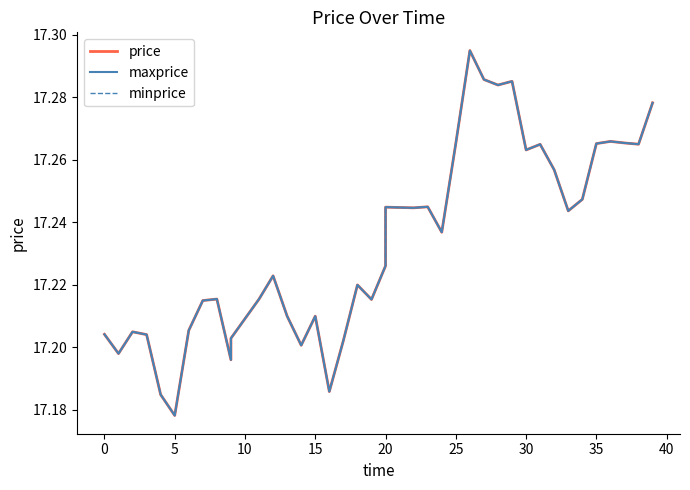

What is the total value across all series at 15?

51.6